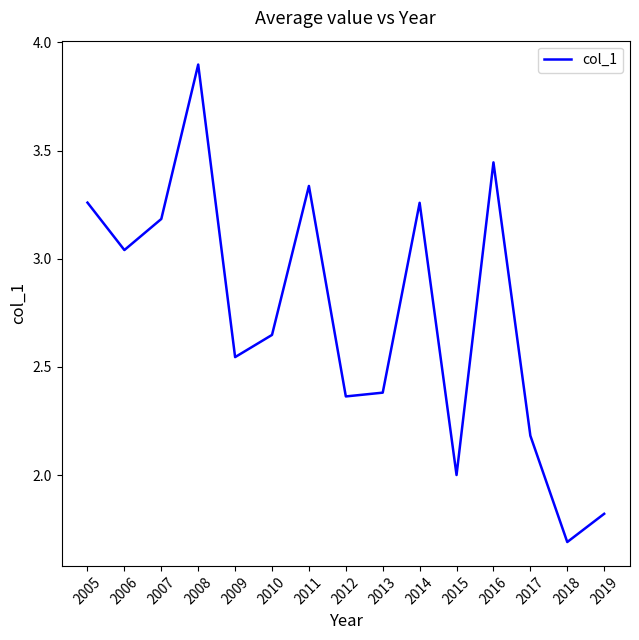

Does the chart have visible grid lines?

No